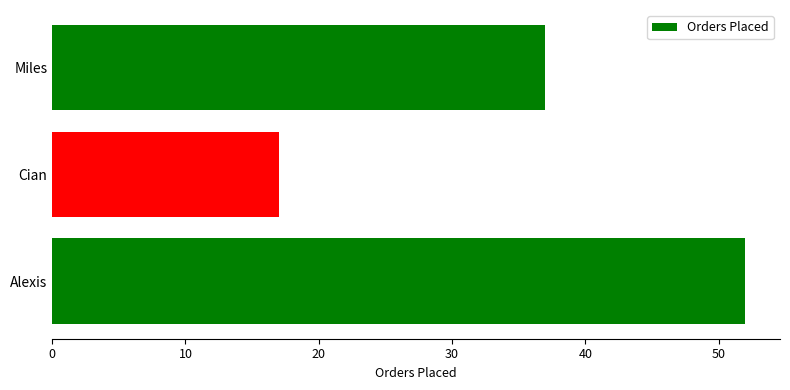

The value at Miles is 52. True or false?

False